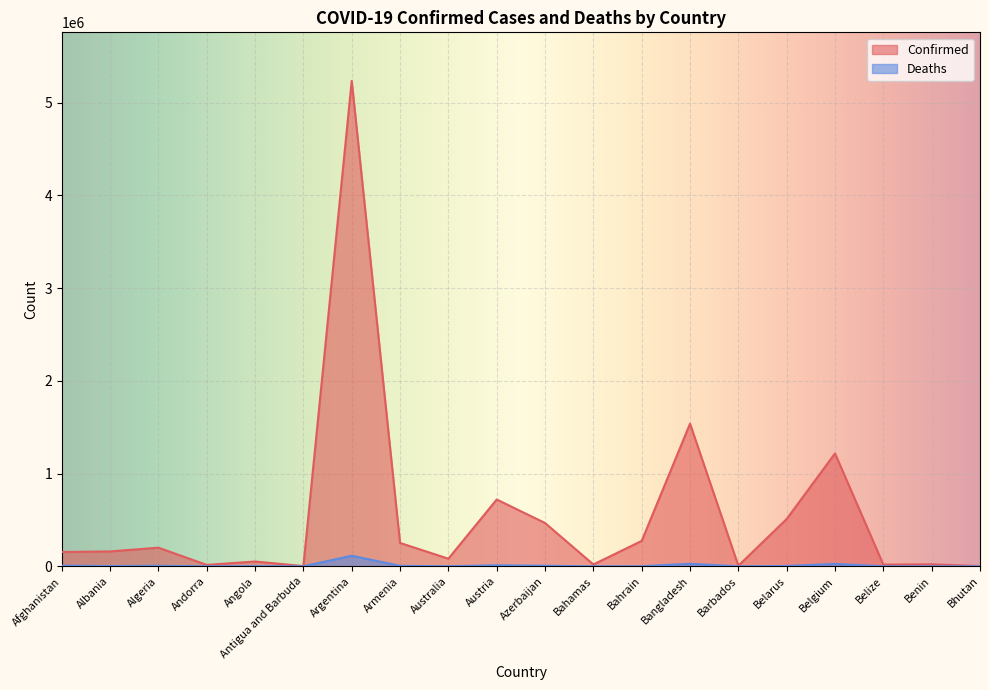

Reading left to right, what are all the values shown in this chart?

Confirmed: Afghanistan=154361	Albania=160365	Algeria=200989	Andorra=15113	Angola=51827	Antigua and Barbuda=2463	Argentina=5234851	Armenia=252082	Australia=82202	Austria=720455	Azerbaijan=467173	Bahamas=19795	Bahrain=274041	Bangladesh=1538203	Barbados=6248	Belarus=510481	Belgium=1217473	Belize=18334	Benin=21450	Bhutan=2596
Deaths: Afghanistan=7183	Albania=2563	Algeria=5651	Andorra=130	Angola=1371	Antigua and Barbuda=55	Argentina=114101	Armenia=5101	Australia=1141	Austria=10882	Azerbaijan=6227	Bahamas=469	Bahrain=1388	Bangladesh=27109	Barbados=54	Belarus=3966	Belgium=25494	Belize=389	Benin=146	Bhutan=3